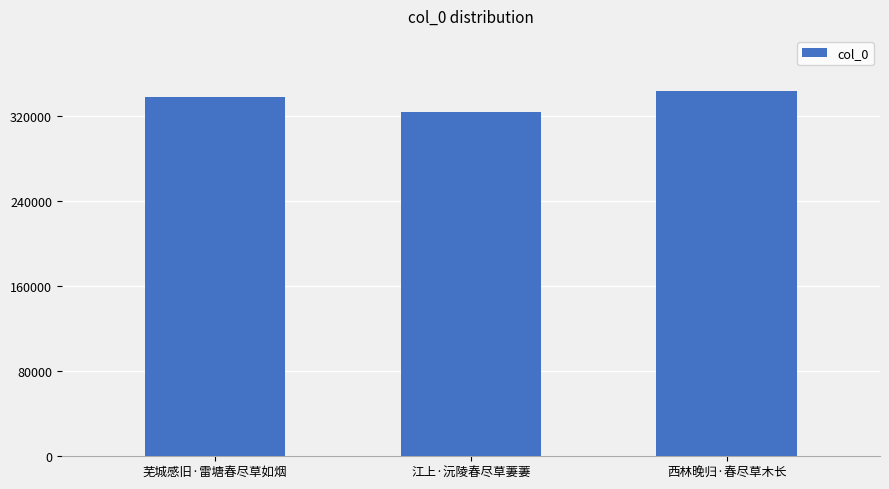

Which category has the highest value across all series?

西林晚归·春尽草木长